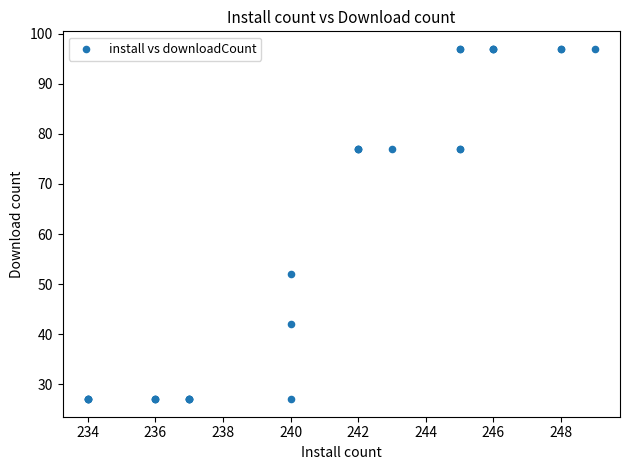

What Y value in the scatter plot is closest to 62?

52